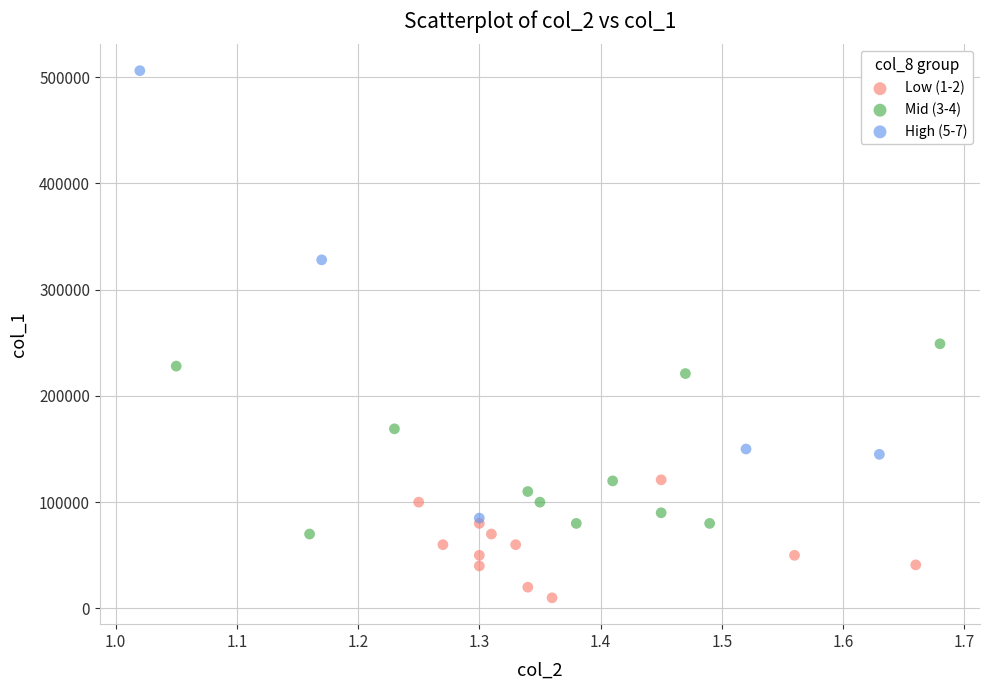

Which series reaches the minimum Y coordinate?

Low (1-2)